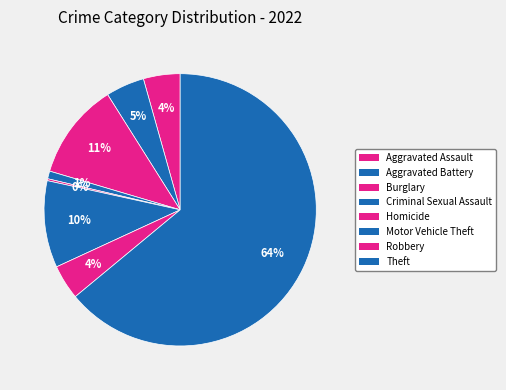

What percentage is the Robbery slice, to the nearest percent?

4%